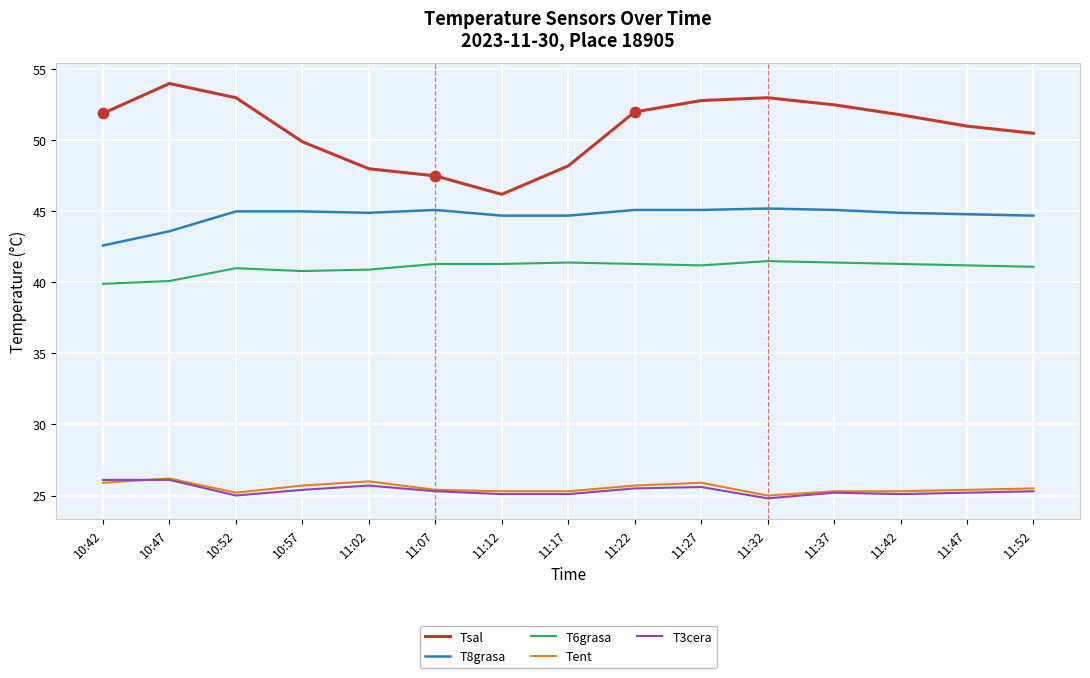

What is the total value across all series at 11:52?

187.1